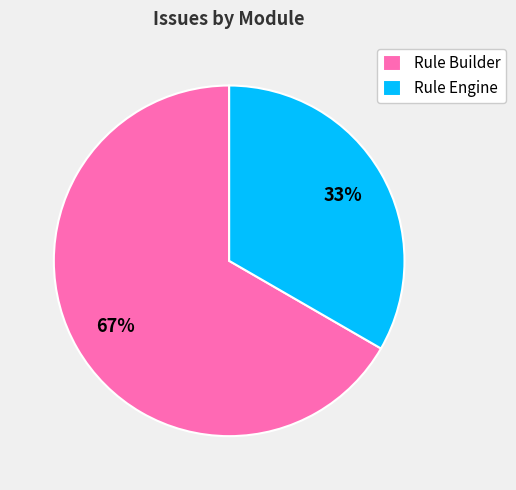

Does Rule Engine account for over 50% of the chart?

No